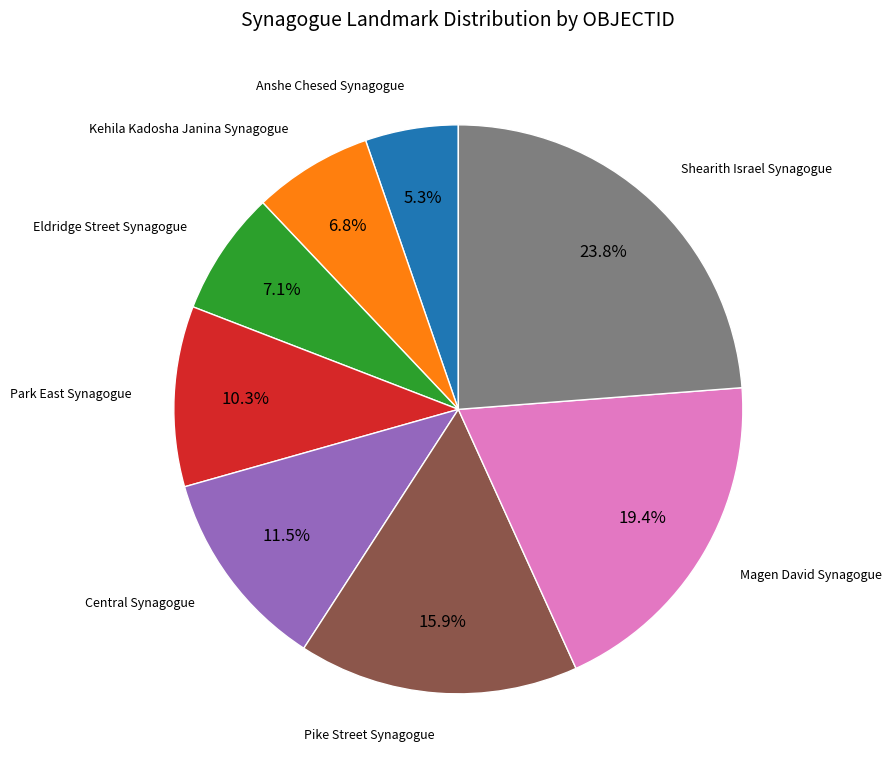

Is there any slice that represents more than half of the pie?

No